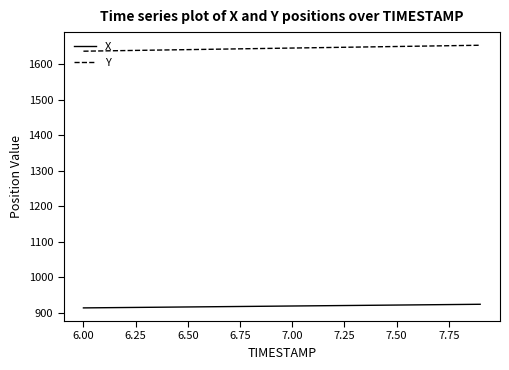

True or false: X and Y intersect in this chart.

False